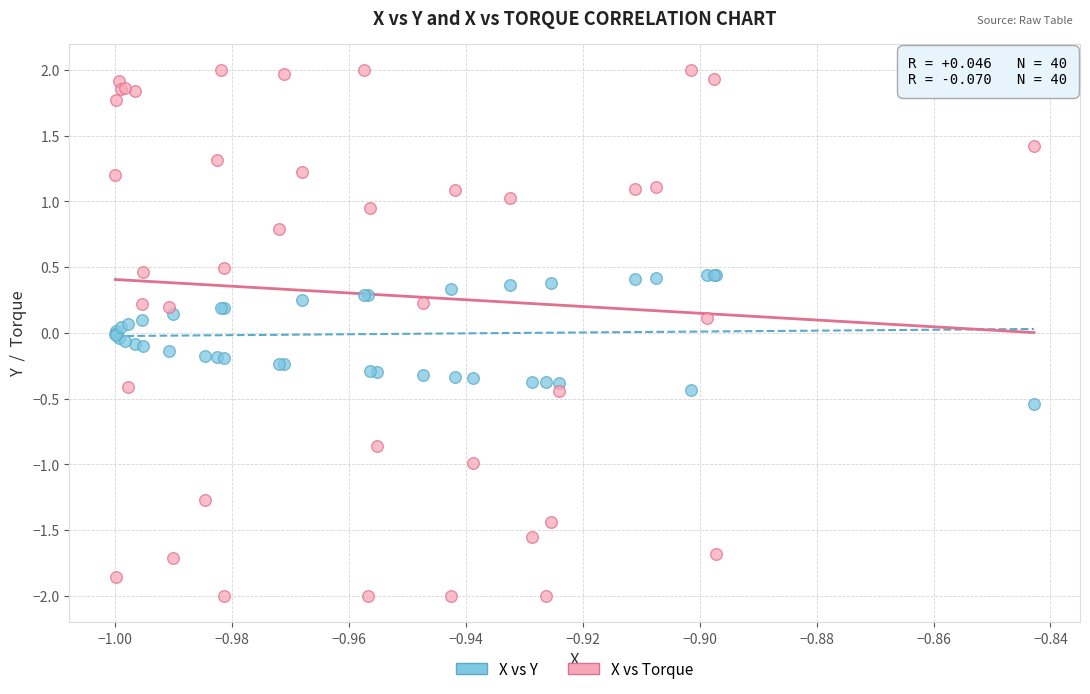

What are all the series names shown in the legend?

X vs Y, X vs Torque